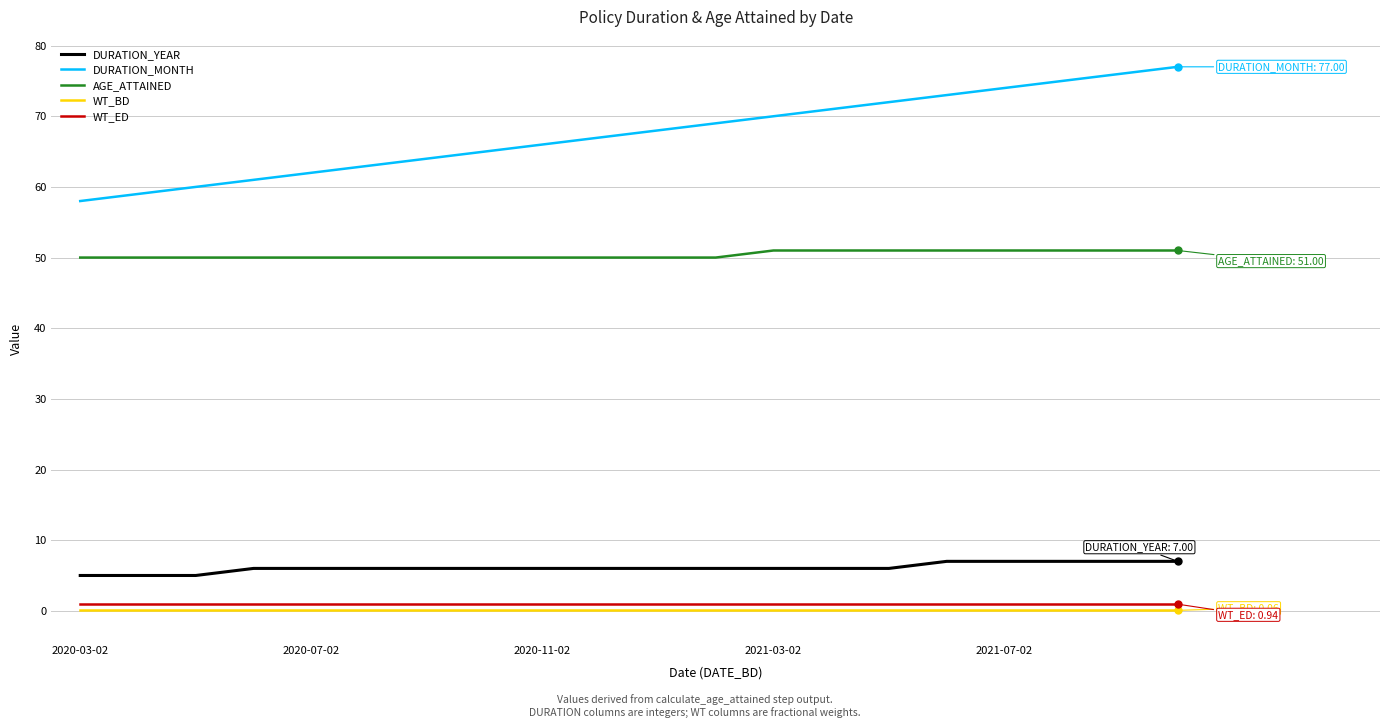

Which series has the largest total across all categories?

DURATION_MONTH